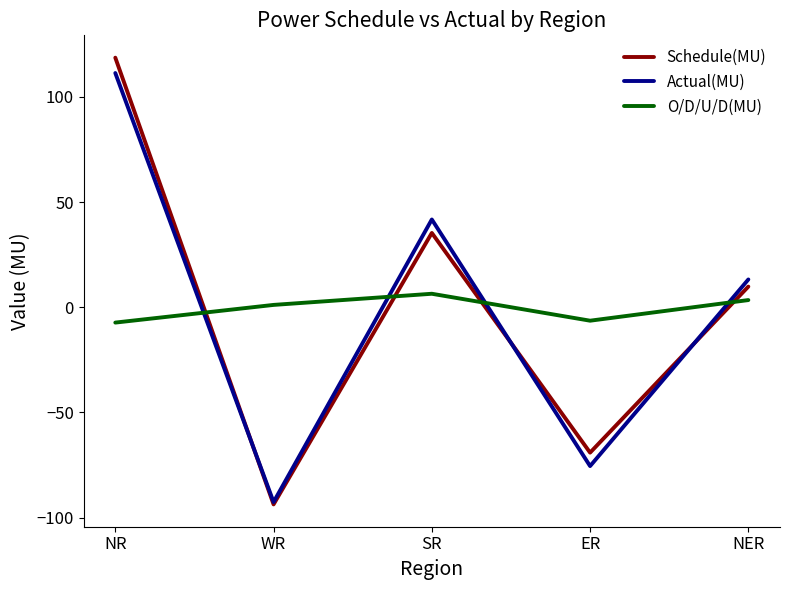

In O/D/U/D(MU), how many points are lower than both neighbors (excluding endpoints)?

1